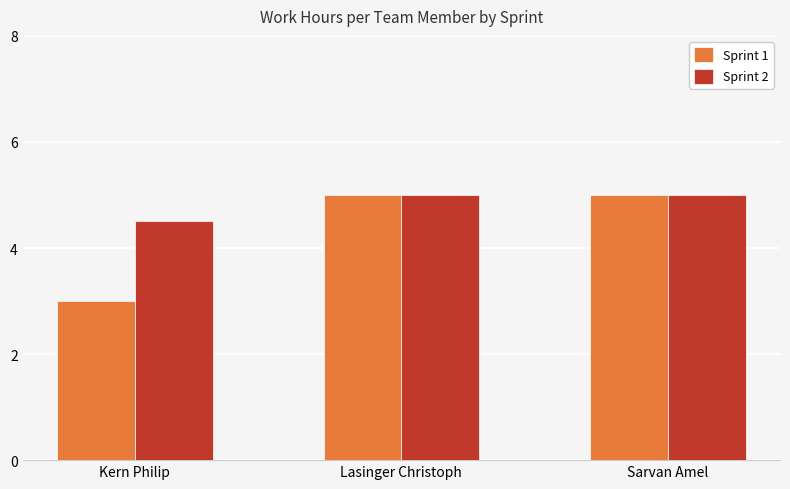

What are all the series names shown in the legend?

Sprint 1, Sprint 2